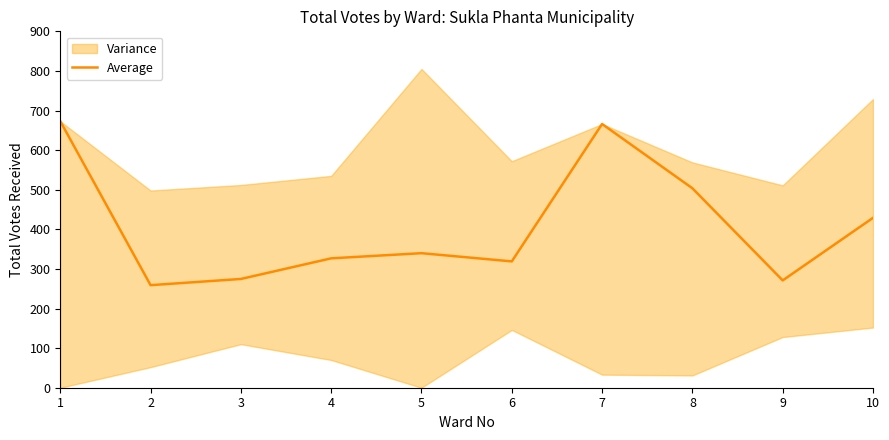

What is the difference between the maximum and second lowest values?

402.0